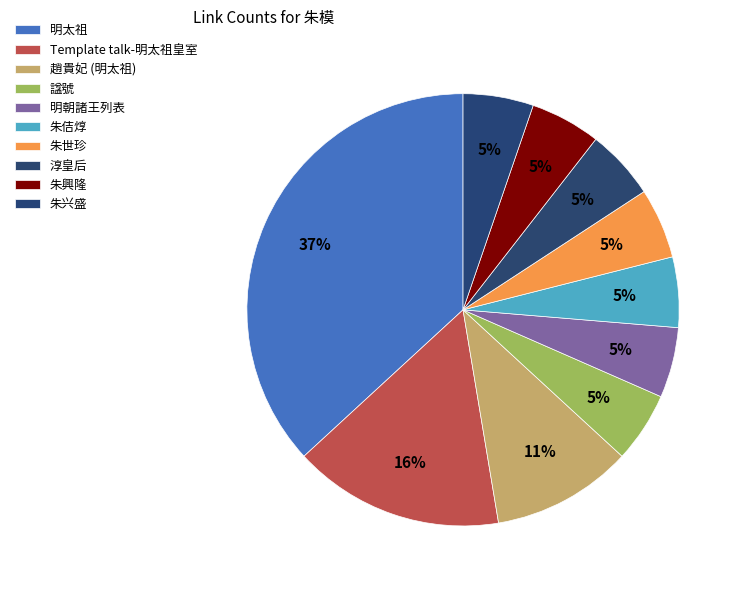

Does 淳皇后 represent more than half of the total?

No